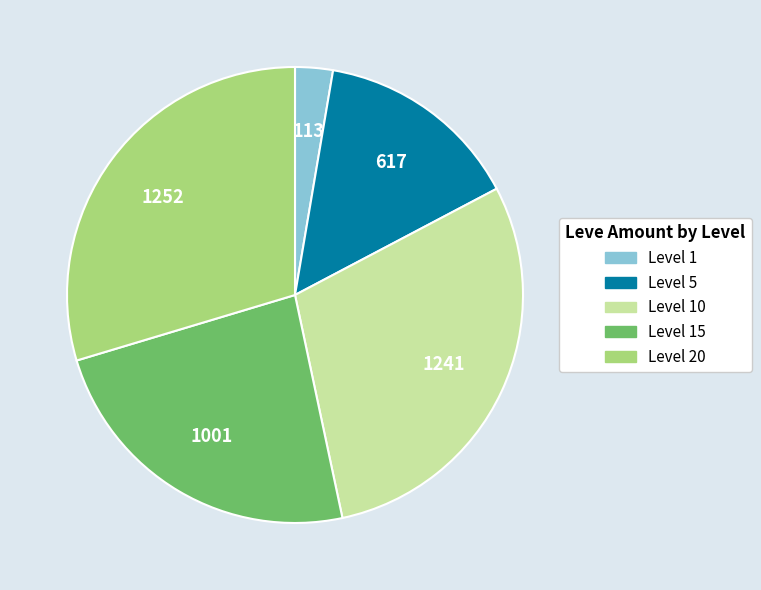

What is the smallest slice in the pie chart?

Level 1